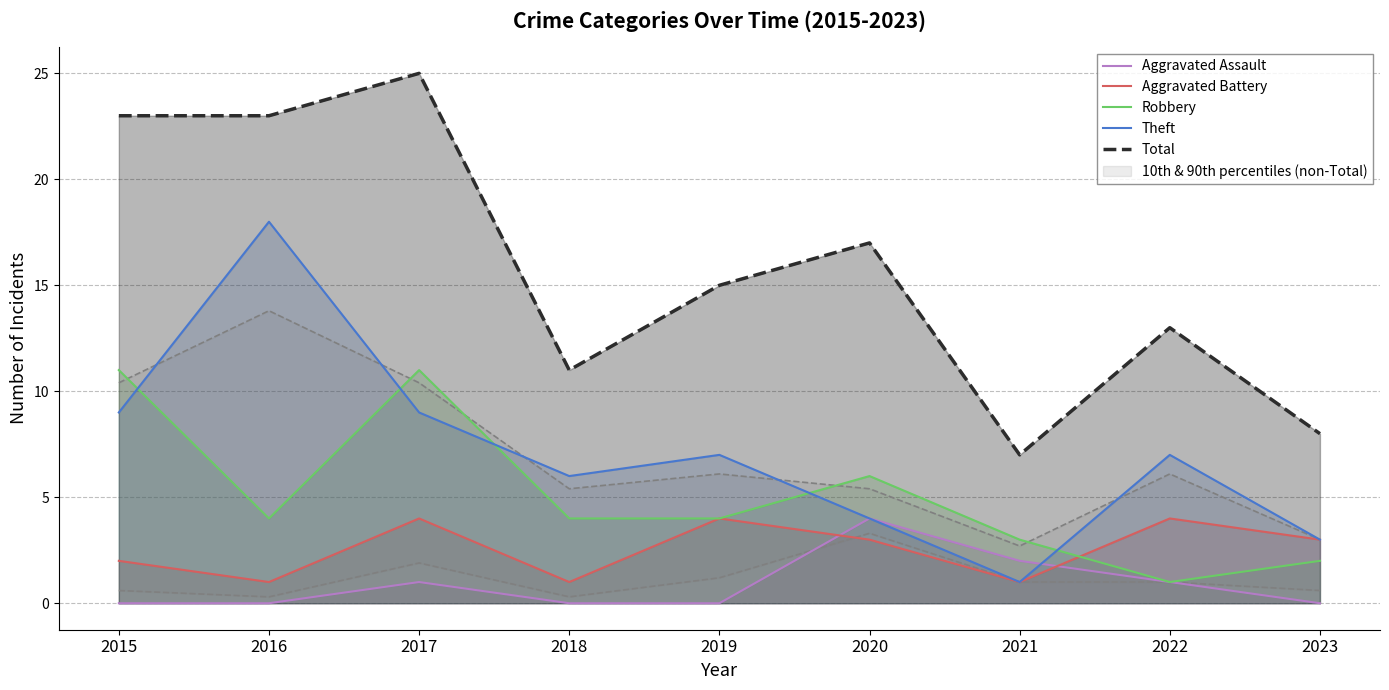

True or false: Aggravated Battery and Total intersect in this chart.

False